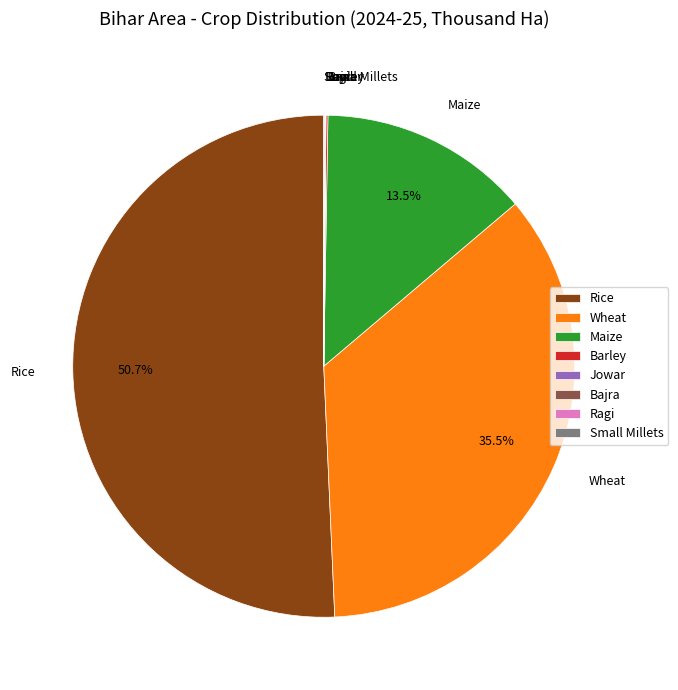

Do Rice and Wheat together represent more than half of the pie?

Yes